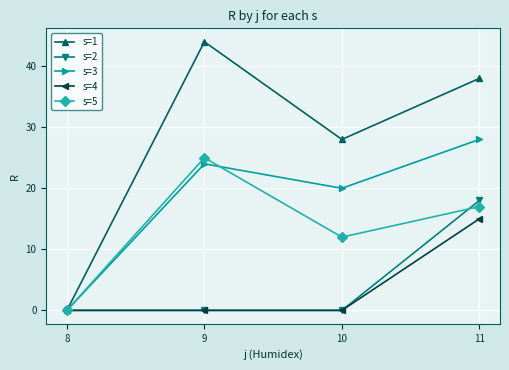

Is the value of s=4 at 11 greater than the value of s=5 at 10?

Yes